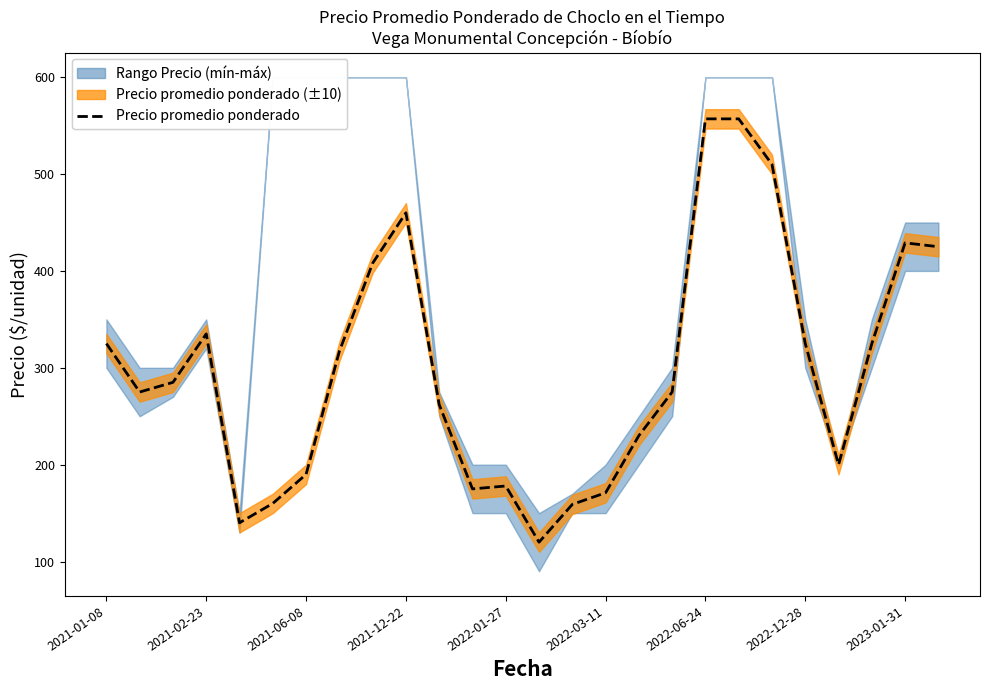

True or false: the data has more than 2 interior local peaks.

True